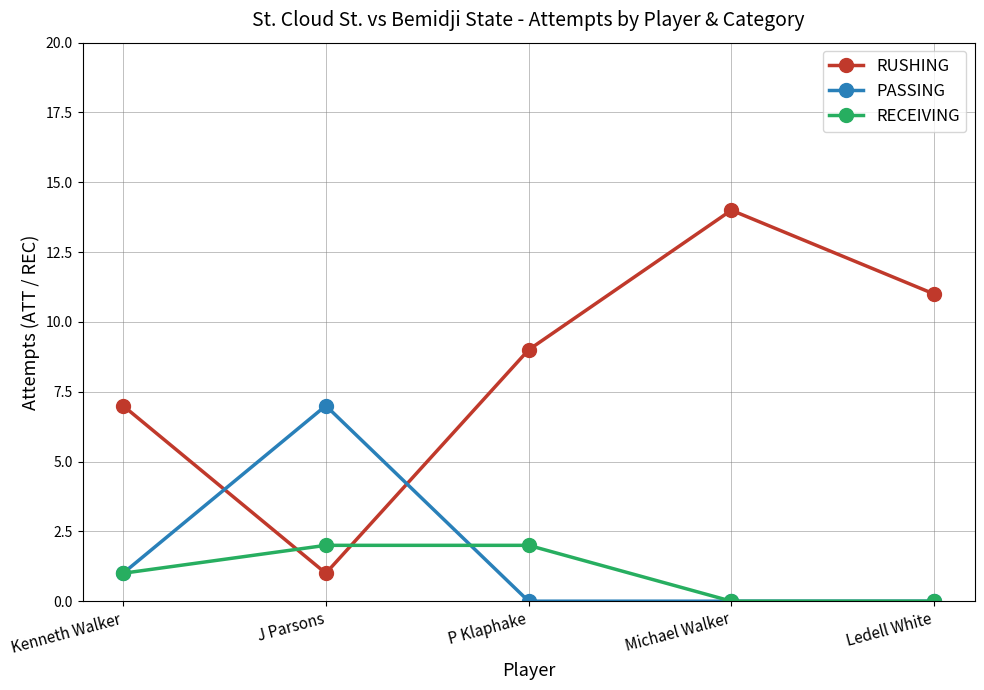

At how many categories does at least one series exceed 5?

5